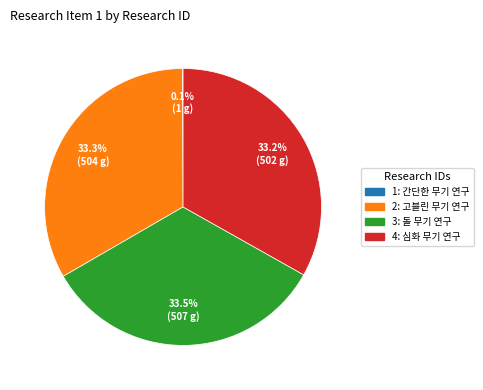

What percentage is NOT represented by 4?

66.8%